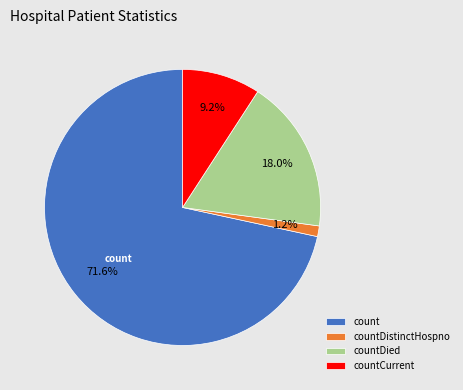

Which slice is the largest?

count